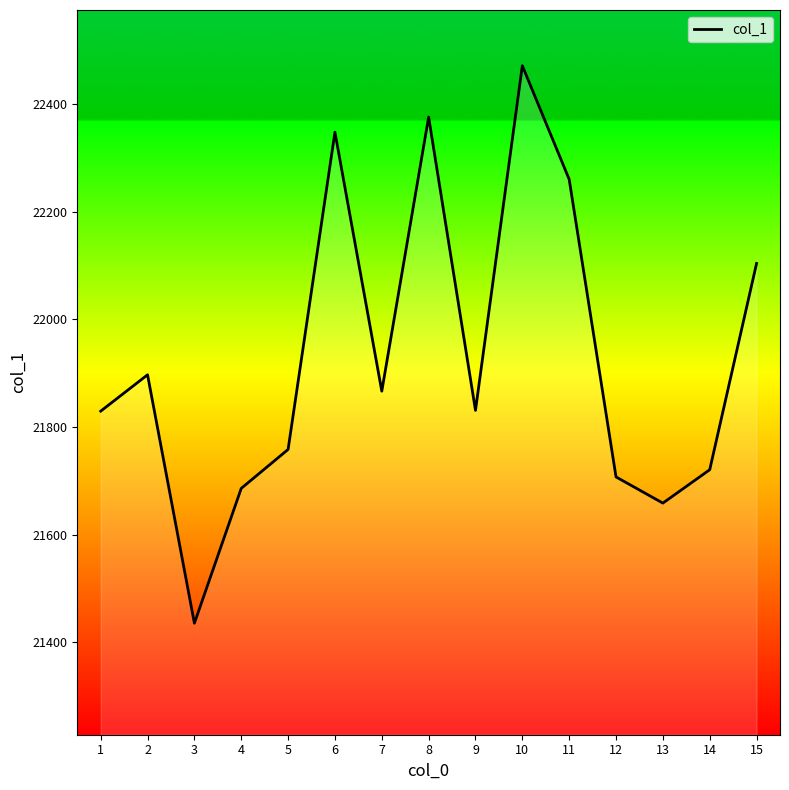

Does the chart display data point markers on the line(s)?

No